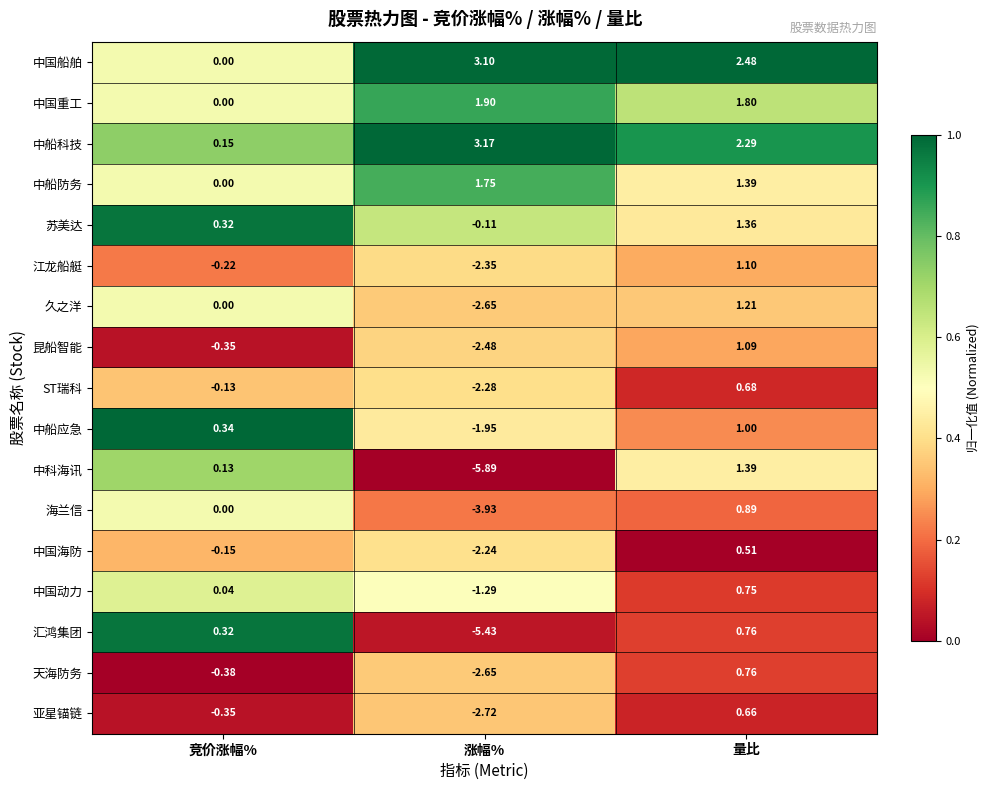

Which series has the largest range (max minus min)?

中科海讯